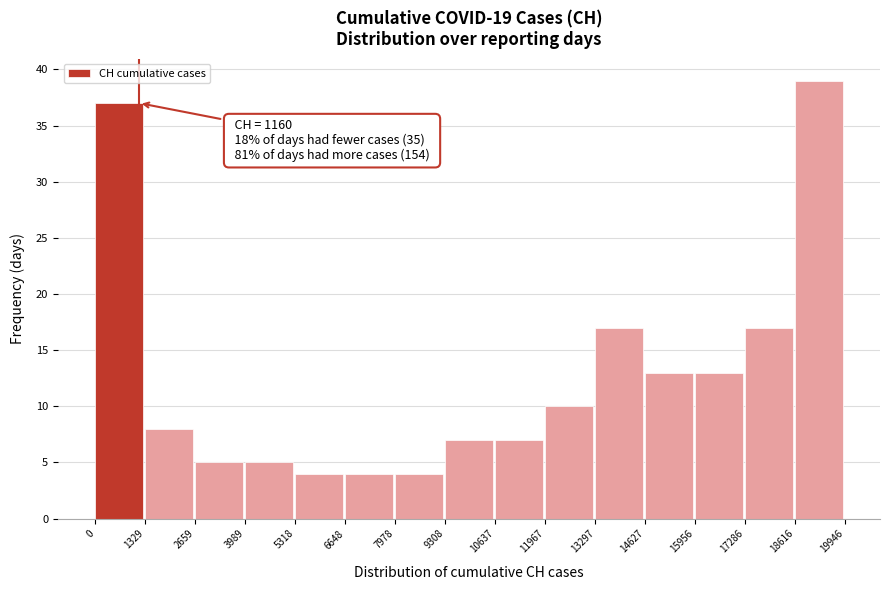

Over which range of the x-axis is the bar tallest?

18616 to 19946